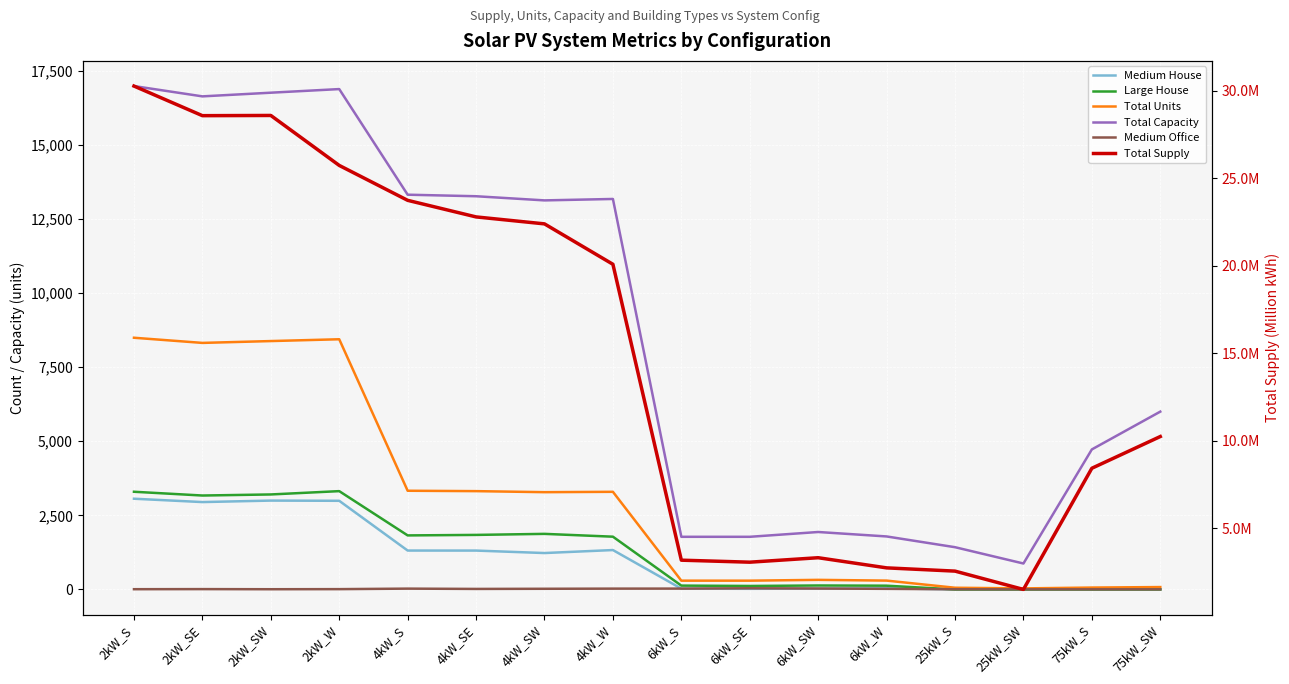

True or false: Large House and Medium House cross at least once.

False